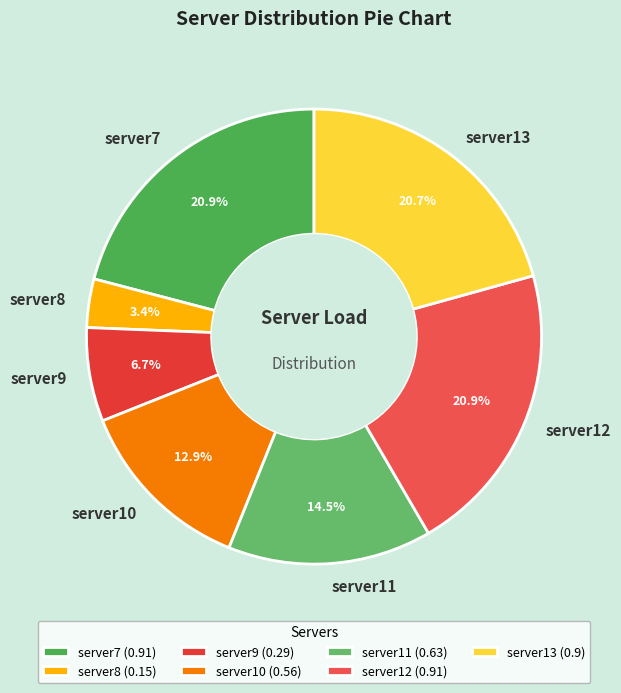

Which has a higher value, server10 or server11?

server11